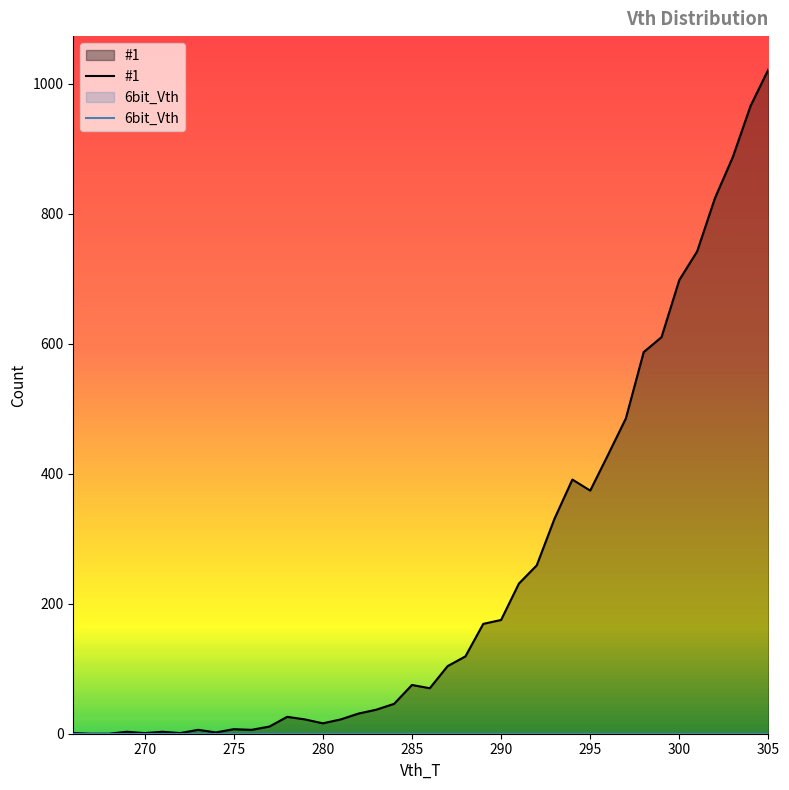

In #1, how many points are higher than both neighbors (excluding endpoints)?

7